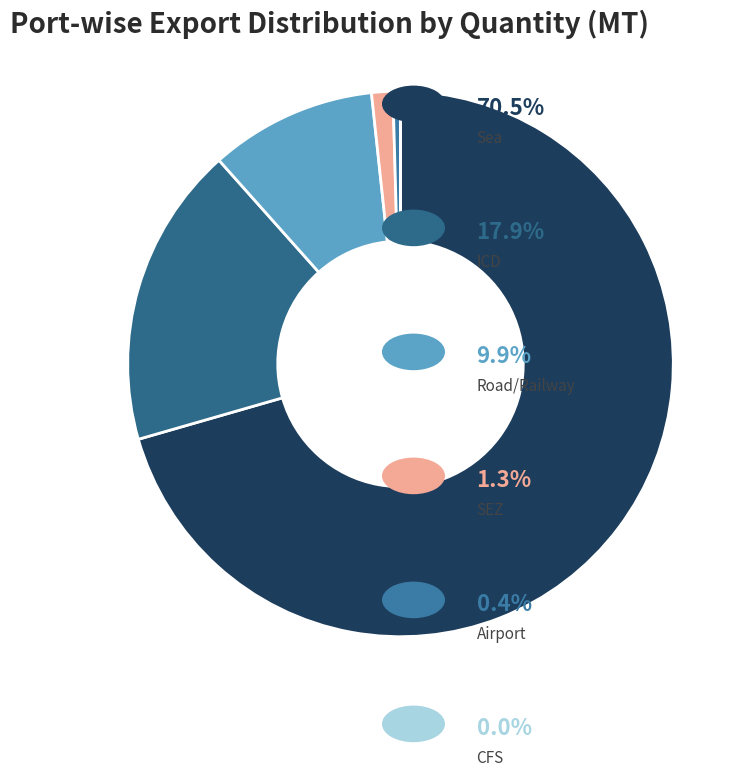

Rank the categories by value from lowest to highest.

CFS, Airport, SEZ, Road/Railway, ICD, Sea